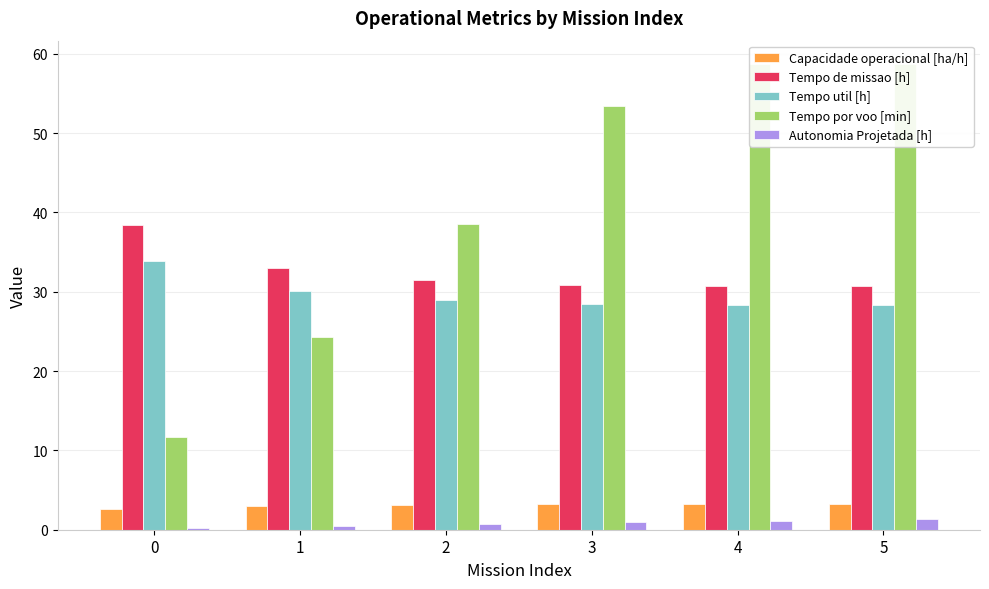

Is the value of Tempo por voo [min] at 1 greater than the value of Tempo util [h] at 3?

No